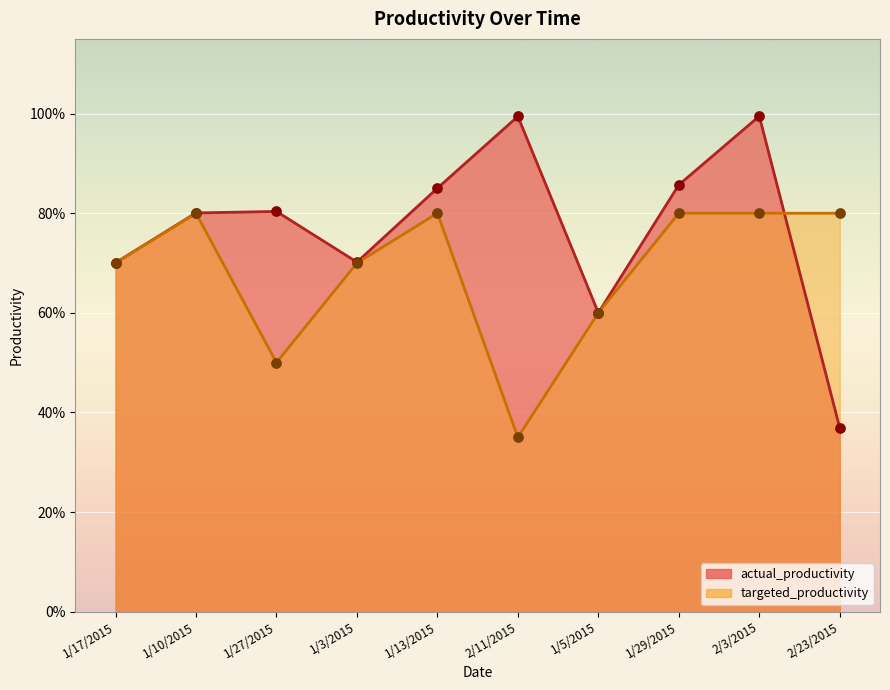

Which series has the largest Y range (max minus min)?

actual_productivity